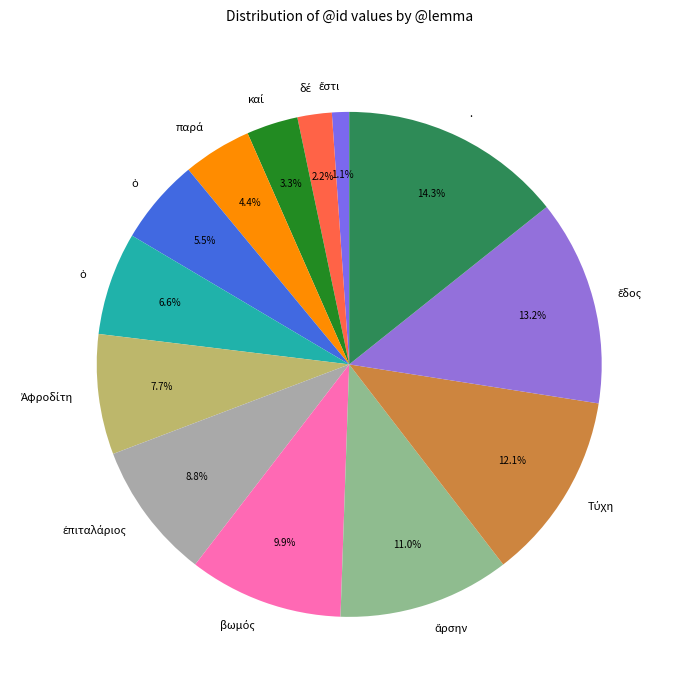

Rank the categories by value from highest to lowest.

., ἕδος, Τύχη, ἄρσην, βωμός, ἐπιταλάριος, Ἀφροδίτη, ὁ, ὁ, παρά, καί, δέ, ἔστι